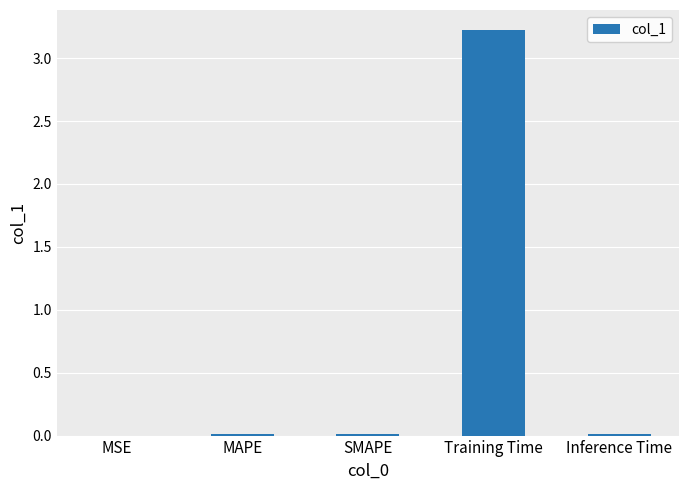

What is the change in value from SMAPE to Training Time?

+3.2